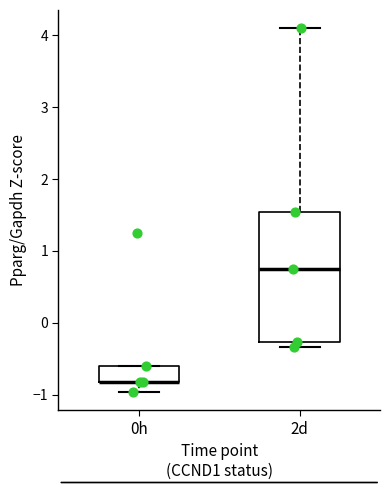

Reading left to right, transcribe this box plot: for each box, give where its median line is, the range the box spans, and where its two whiskers end, as read against the y-axis. The values are not printed on the chart, so give them approximately, as read against the axis.

0h: median -0.8 (drawn on the box's lower edge), box -0.8 to -0.6, whiskers -1.0 to -0.6
2d: median 0.7, box -0.3 to 1.5, whiskers -0.3 (just below the box's lower edge) to 4.1